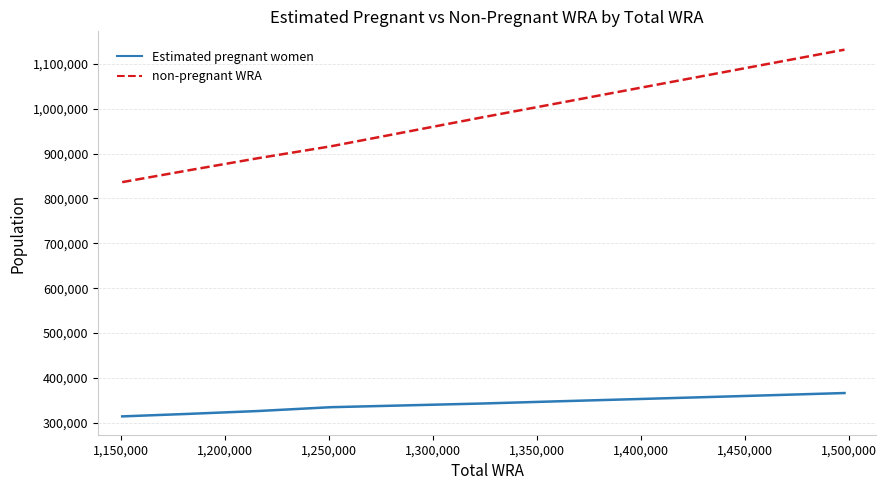

Which series has the largest range (max minus min)?

non-pregnant WRA